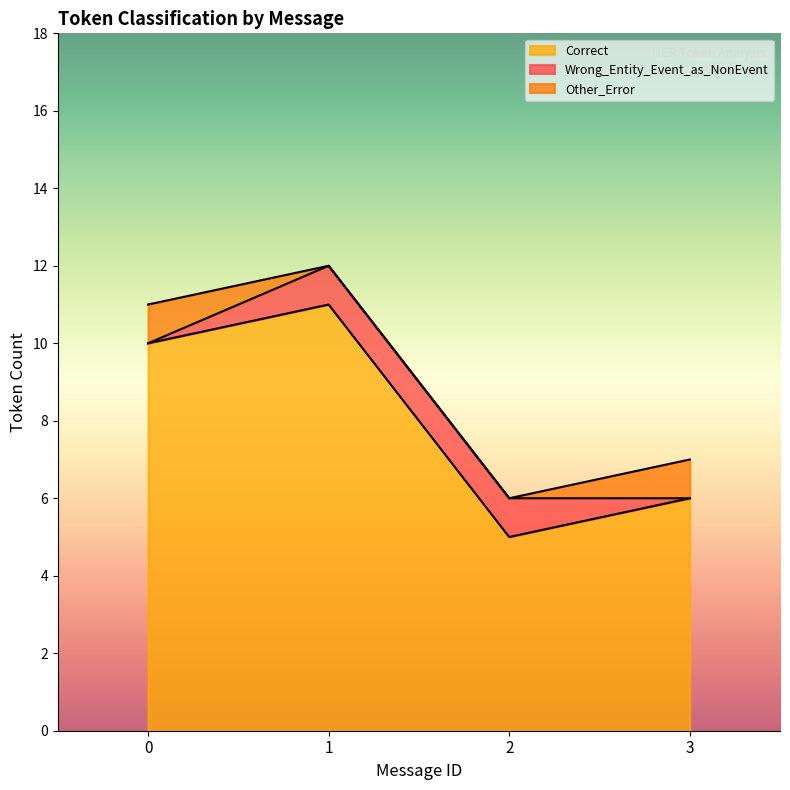

Is it true that Correct equals 17 at 1?

False